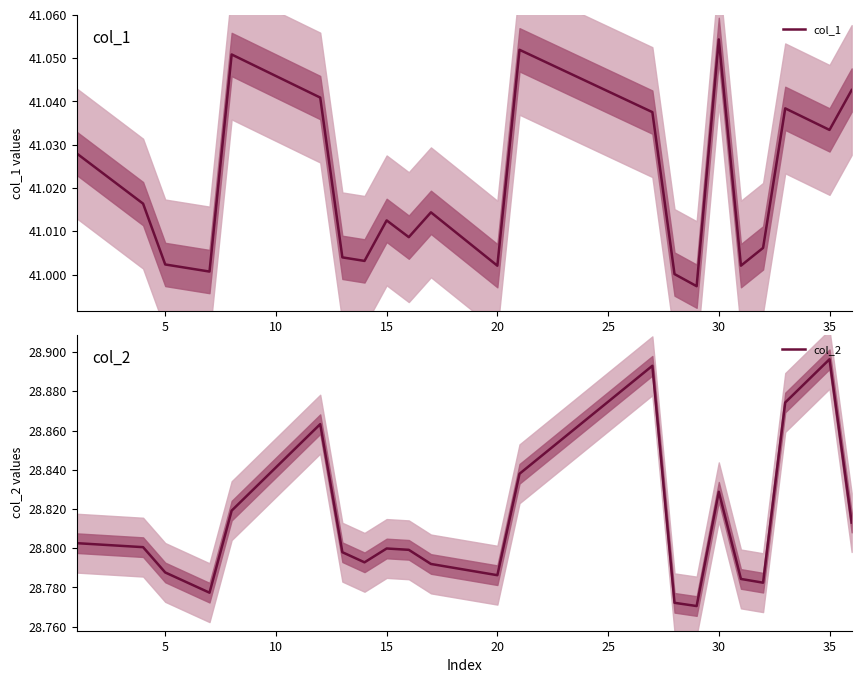

True or false: col_1 and col_2 intersect in this chart.

False